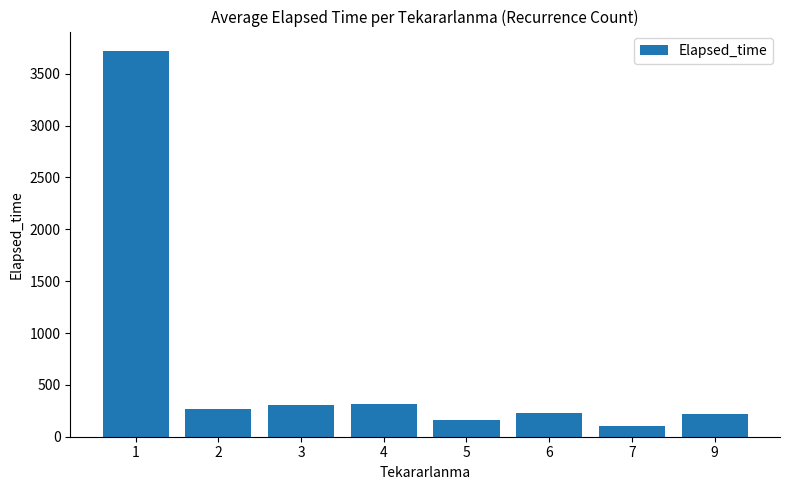

What is the change in value from 1 to 5?

-3555.5